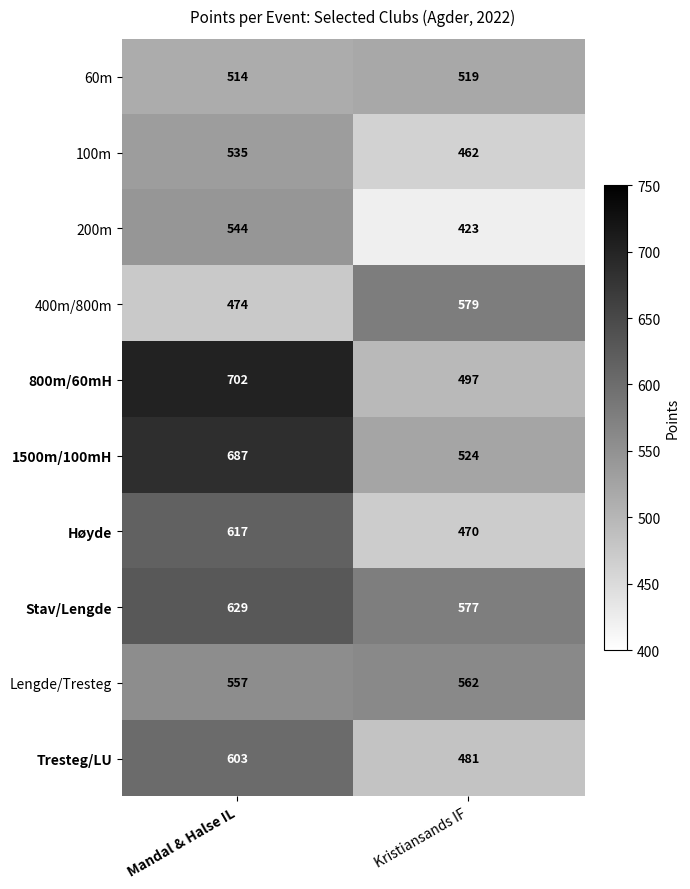

At which category is the sum across all series the highest?

Mandal & Halse IL